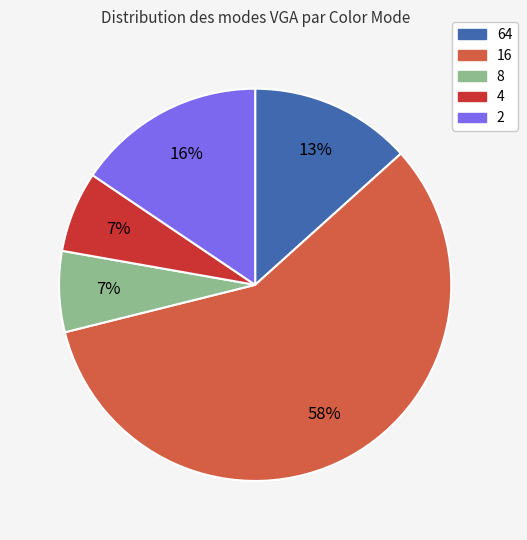

What percentage is the 8 slice, to the nearest percent?

7%